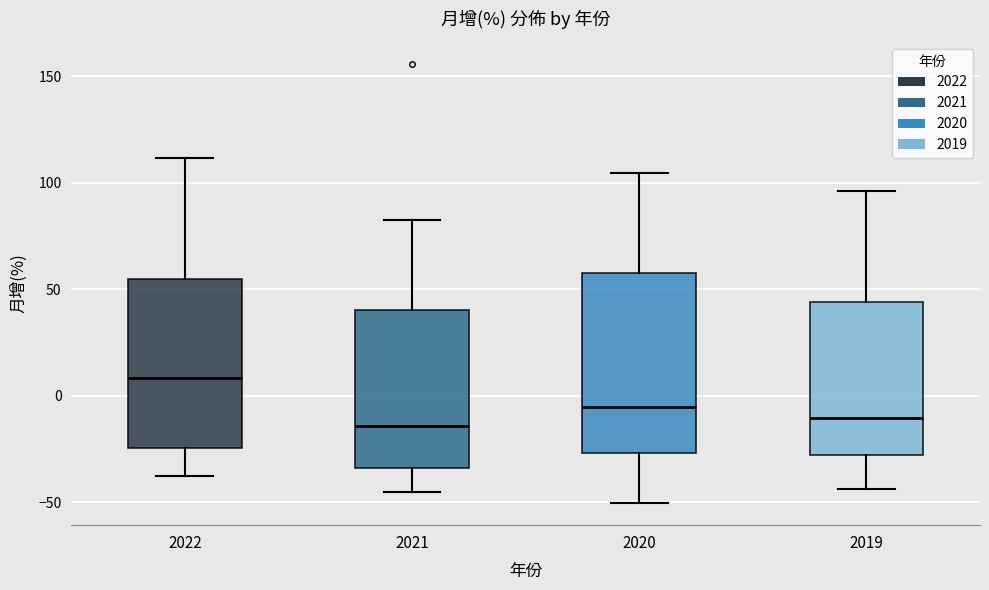

Reading left to right, read every box against the y-axis: the position of its median line, the range the box covers, and the ends of its whiskers. The values are not printed on the chart, so give them approximately, as read against the axis.

2022: median 10, box -25 to 55, whiskers -35 to 110
2021: median -15, box -35 to 40, whiskers -45 to 85
2020: median -5, box -25 to 60, whiskers -50 to 105
2019: median -10, box -30 to 45, whiskers -45 to 95